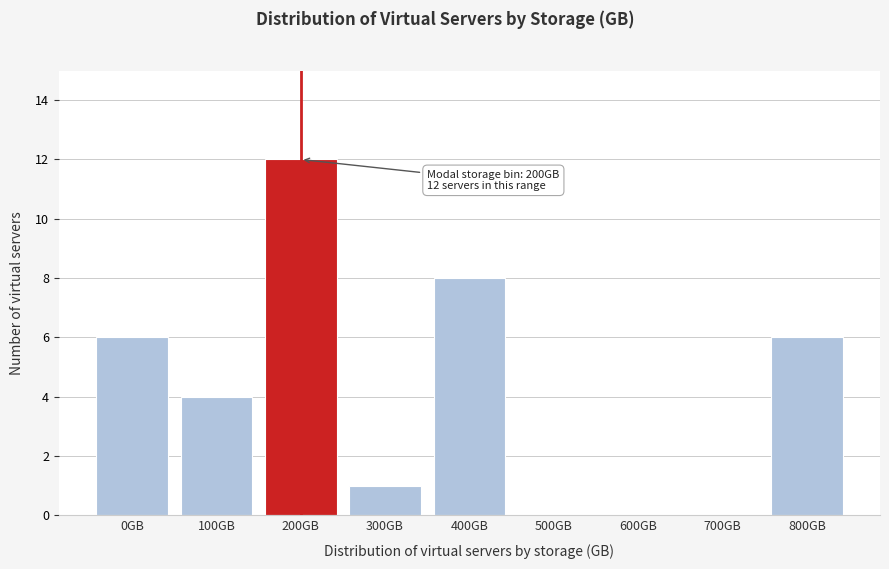

Reading left to right, transcribe all the data shown in this chart.

0GB=6	100GB=4	200GB=12	300GB=1	400GB=8	500GB=0	600GB=0	700GB=0	800GB=6